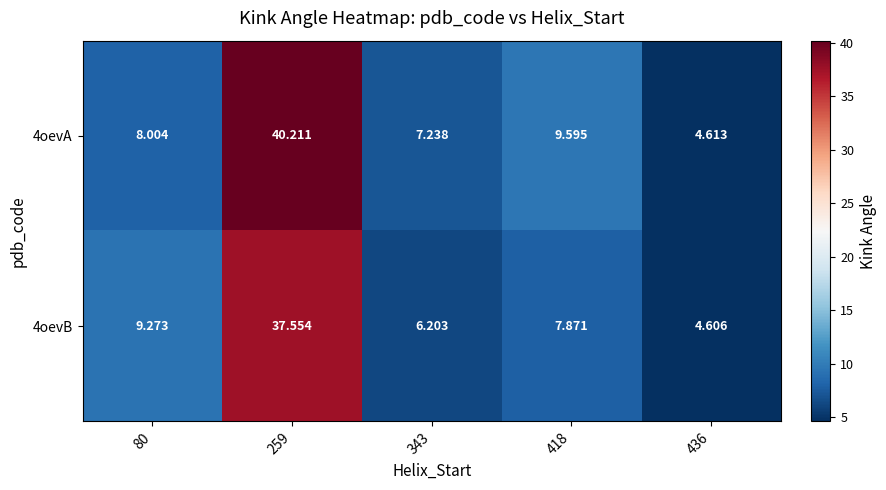

Is the value of 4oevA at 418 greater than the value of 4oevB at 418?

Yes